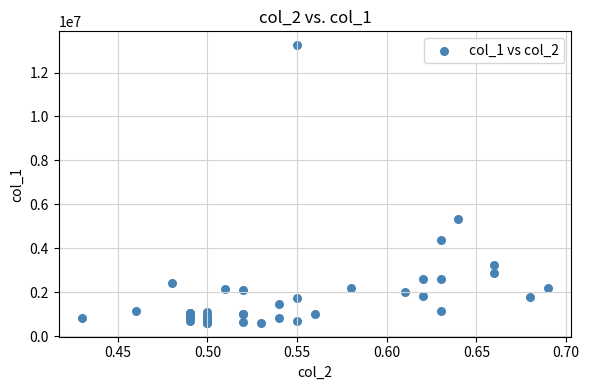

What Y value in the scatter plot is closest to 6921500?

5345000